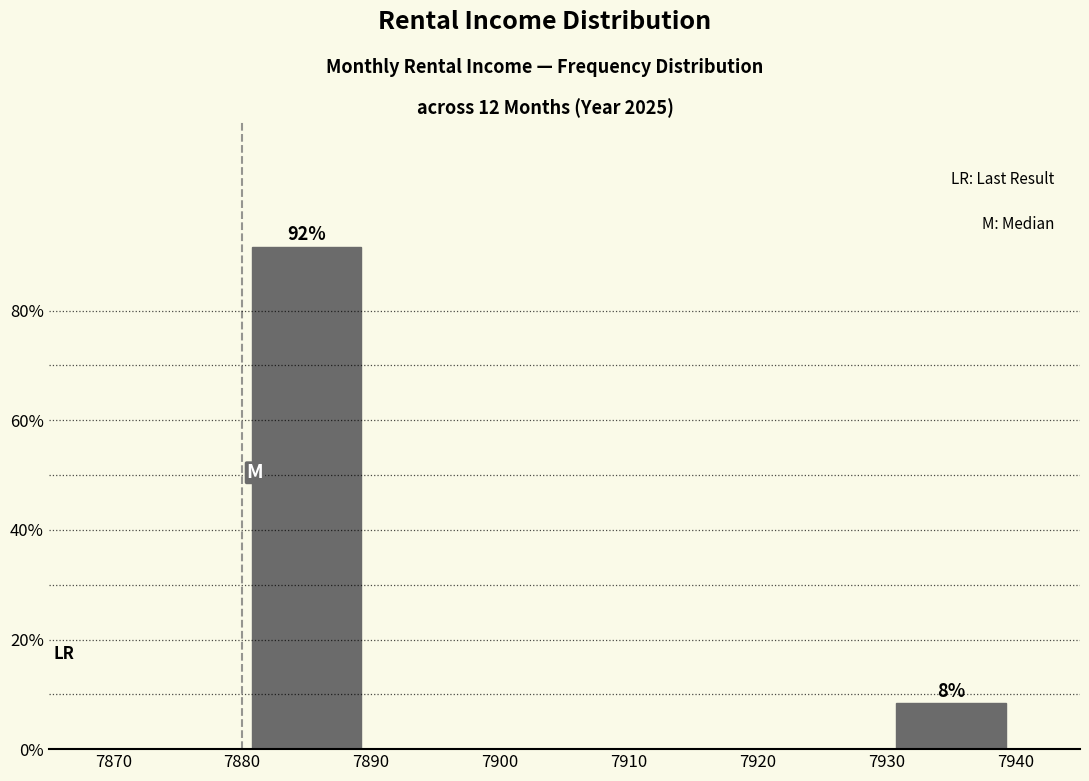

Which range on the x-axis has the tallest bar?

7880 to 7890